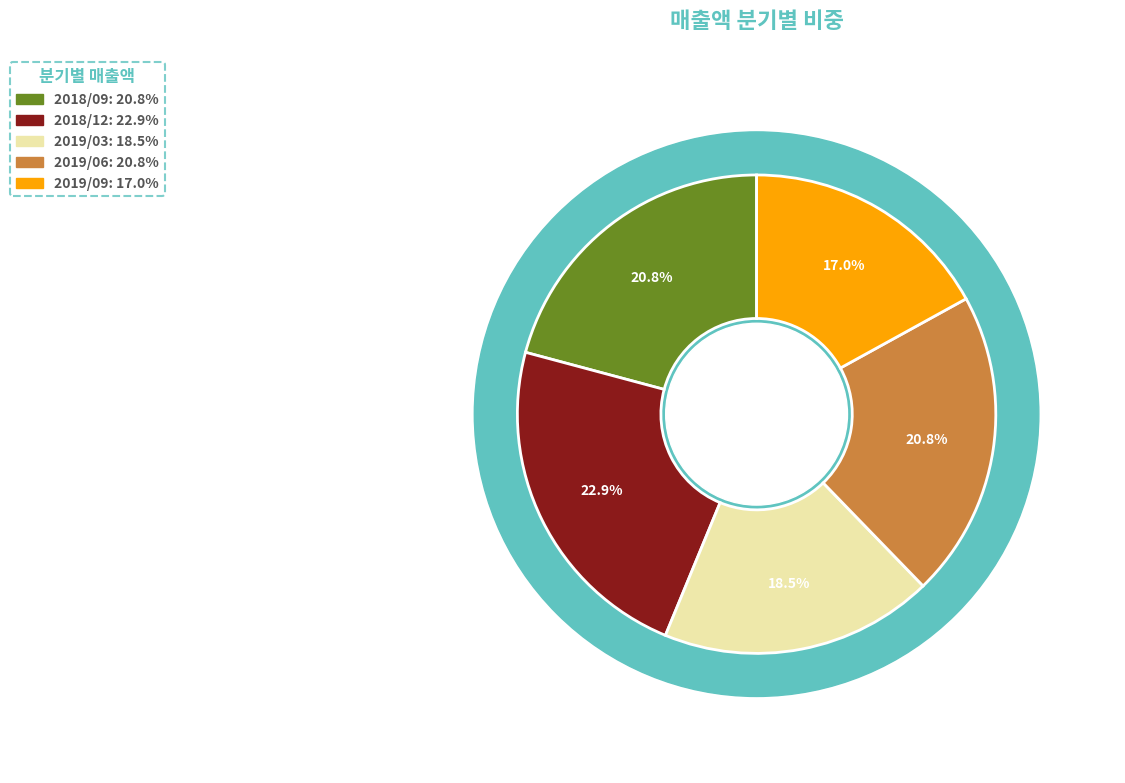

What percentage is the 2019/06 slice, to the nearest percent?

21%